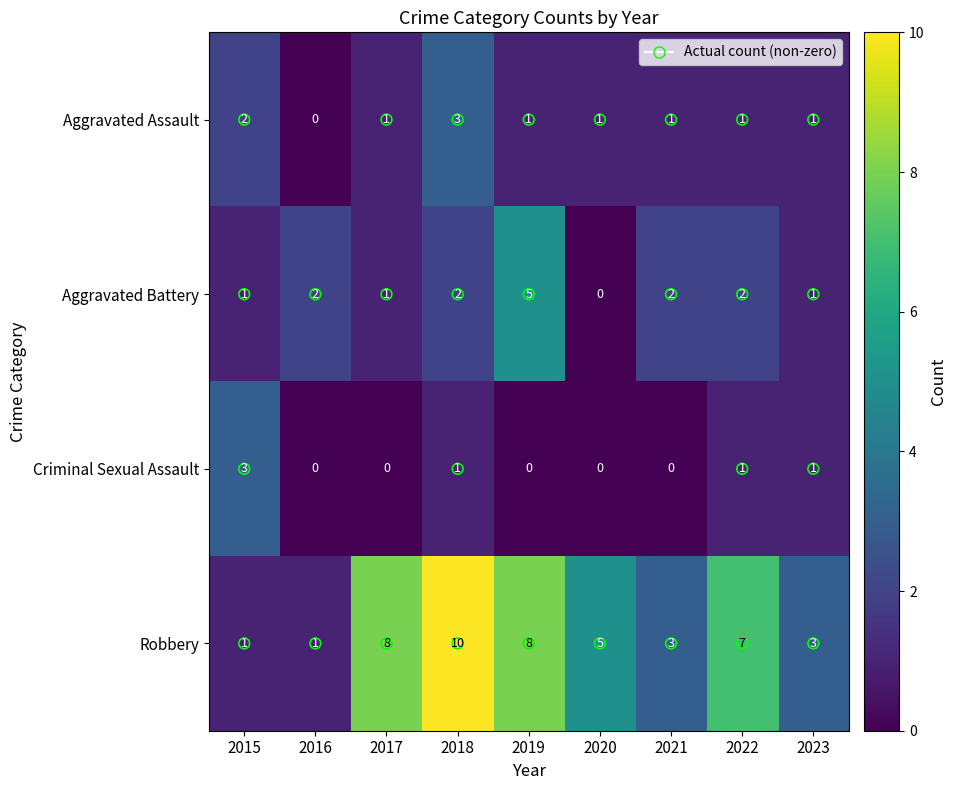

The value of Criminal Sexual Assault at 2020 is 0. True or false?

True